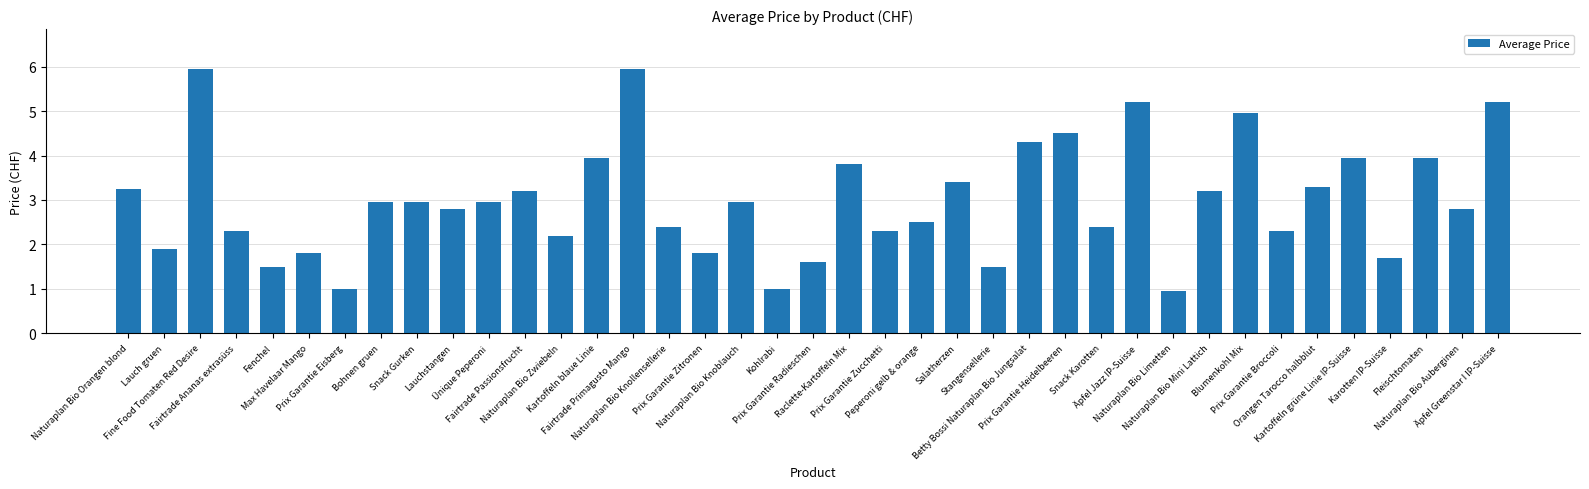

What is the value of the 18th bar from the left?

3.0